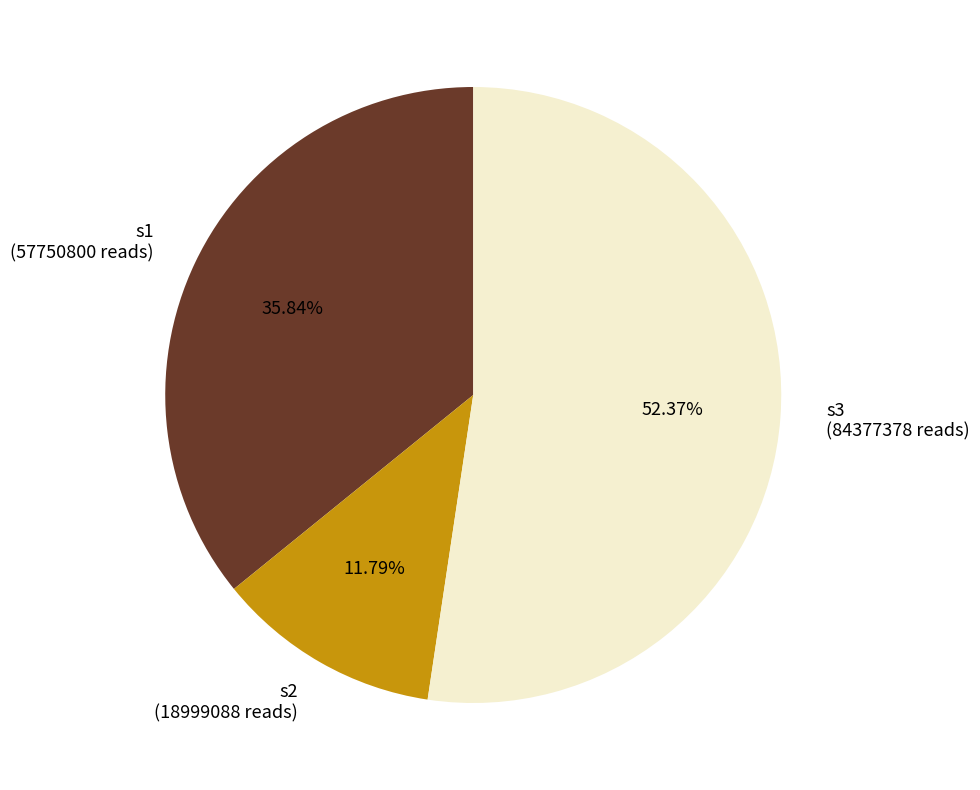

Approximately how many times larger is the value at s3 (84377378 reads) compared to s1 (57750800 reads)?

1.5